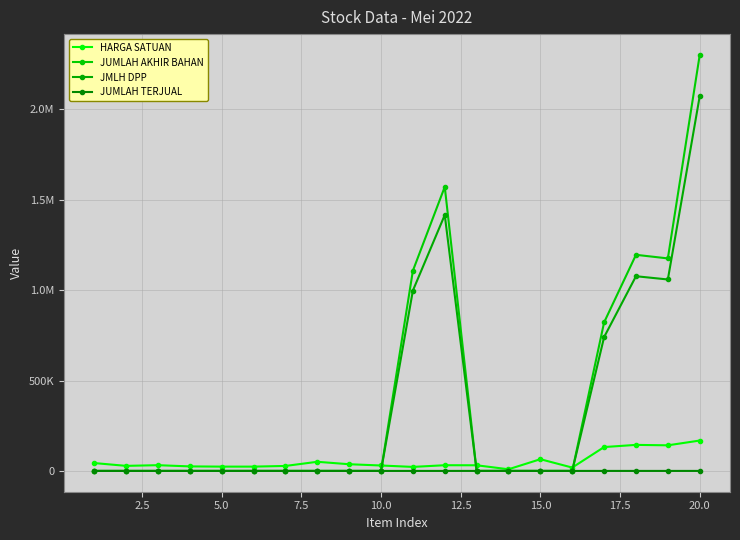

Does the chart have visible grid lines?

Yes